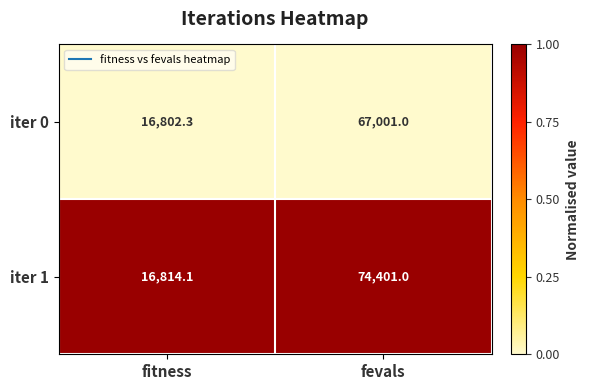

Reading right to left, what are all the values shown in this chart?

iter 0: fevals=67001.0	fitness=16802.3
iter 1: fevals=74401.0	fitness=16814.1